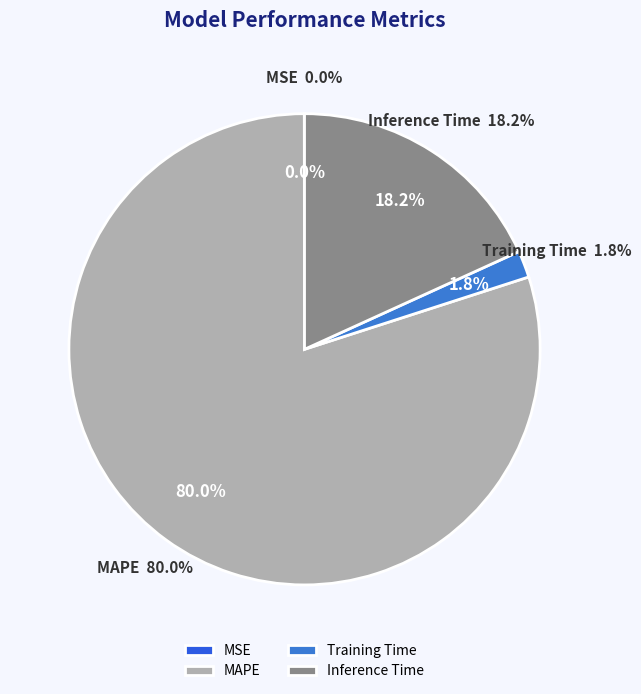

Combined, what portion of the pie is MSE and MAPE?

80.0%